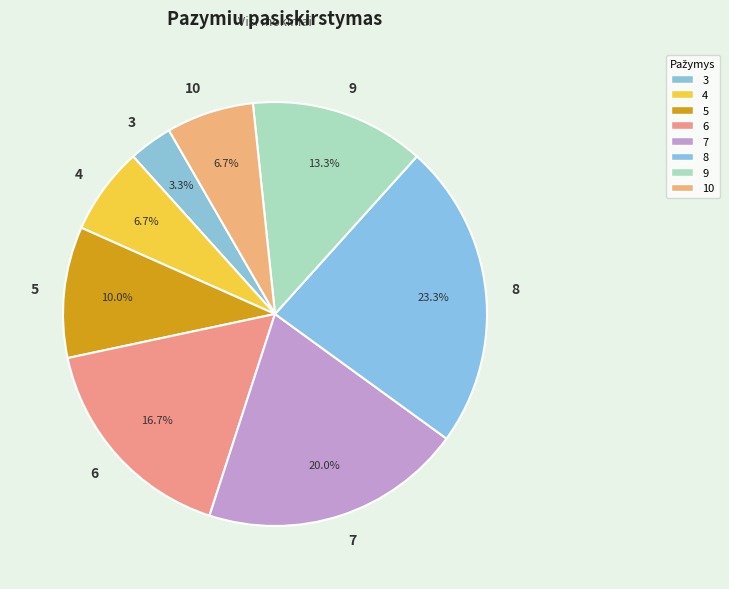

Approximately how many times larger is the value at 6 compared to 7?

0.8